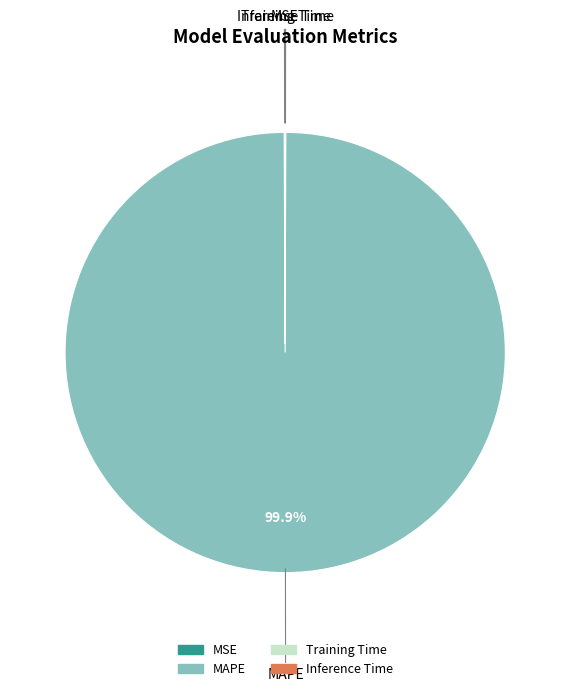

To the nearest percent, what is the average slice percentage?

25%